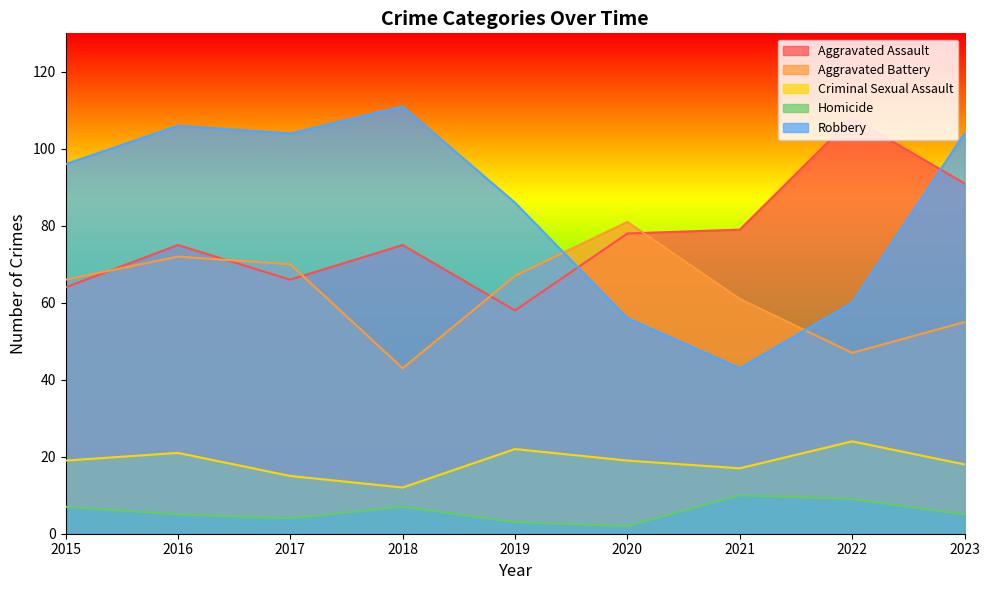

What is the spread (max minus min) of values at 2018?

104